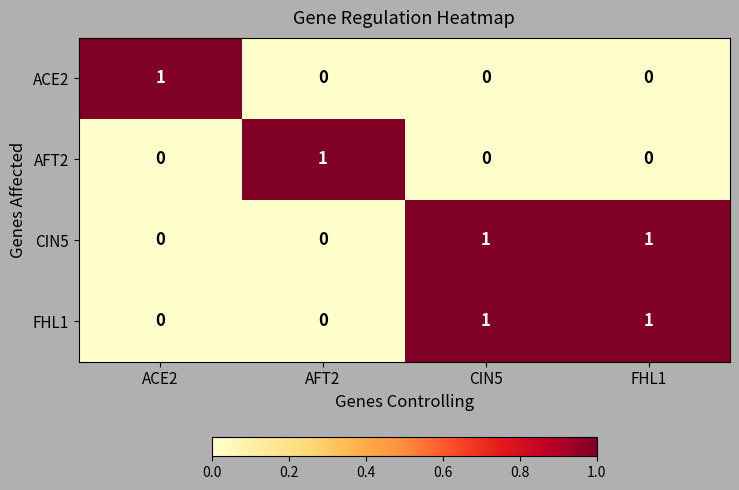

At how many categories does at least one series exceed 0?

4